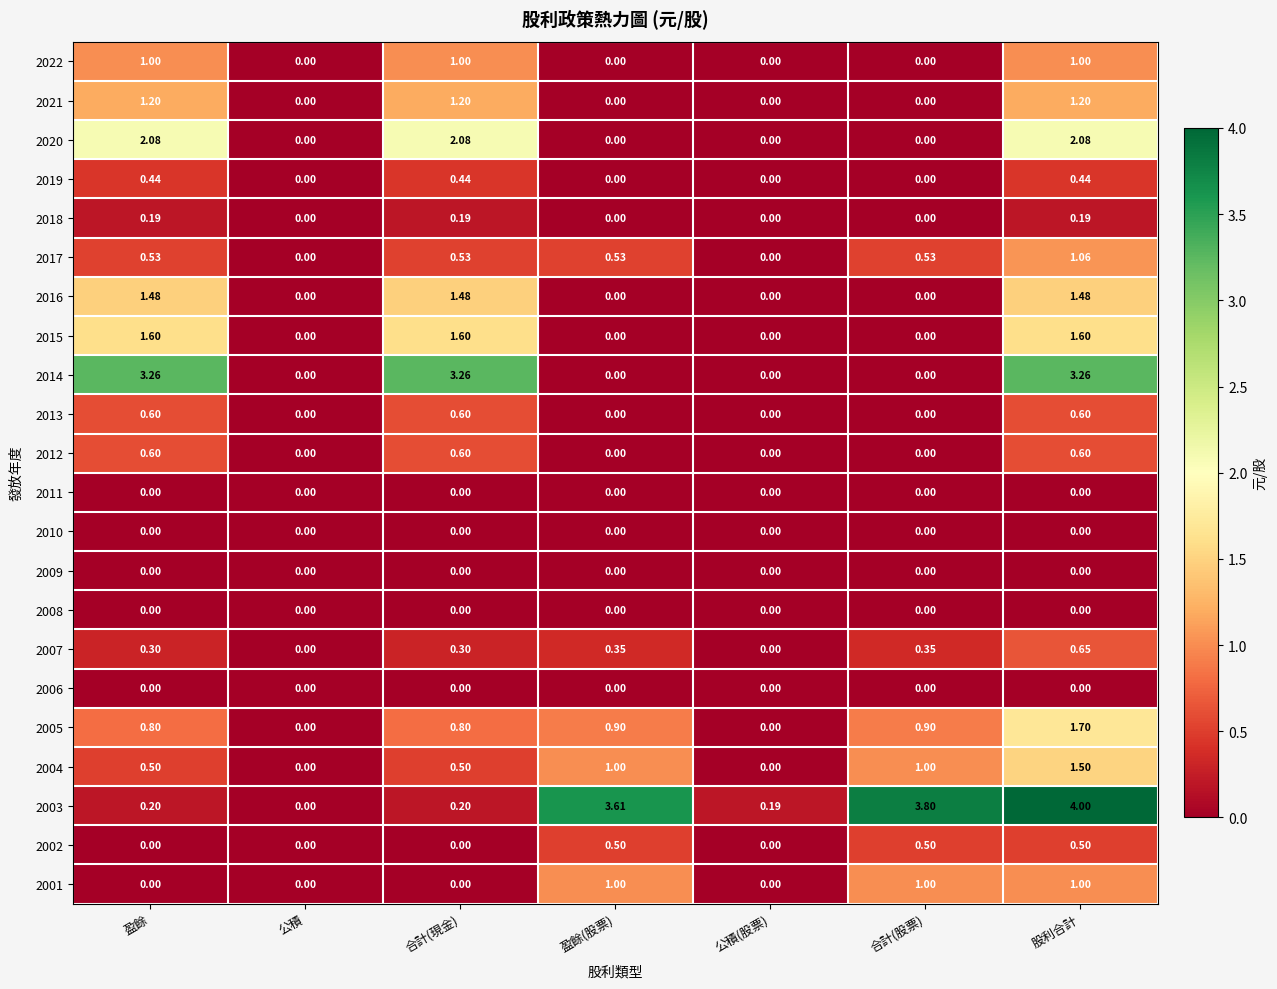

Which series has the widest spread of values?

2003